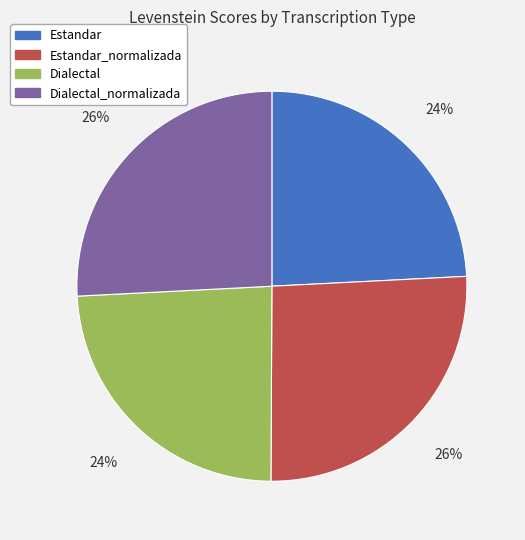

What is the ratio of the value at Estandar to the value at Estandar_normalizada?

0.9